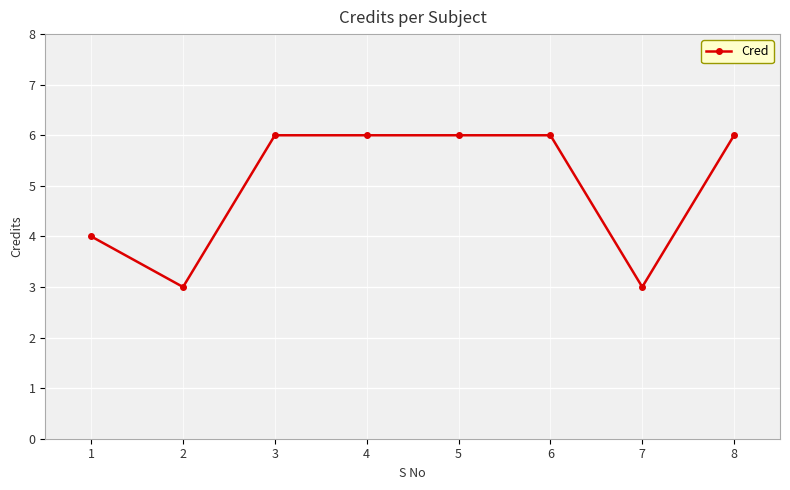

True or false: the data shows 8 at 6.

False